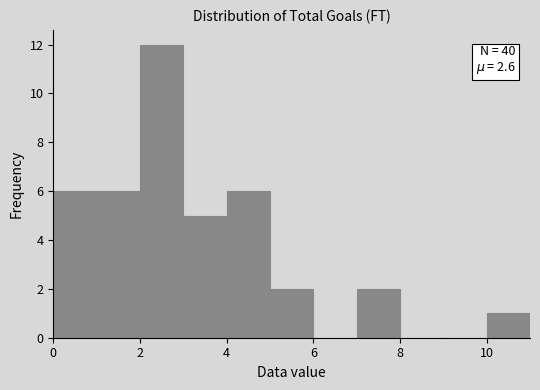

Over which range of the x-axis is the bar tallest?

2 to 3